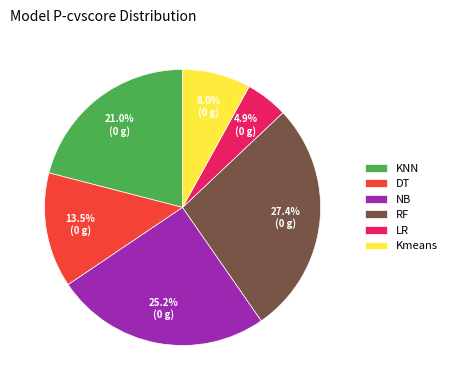

Between RF and KNN, which is larger?

RF